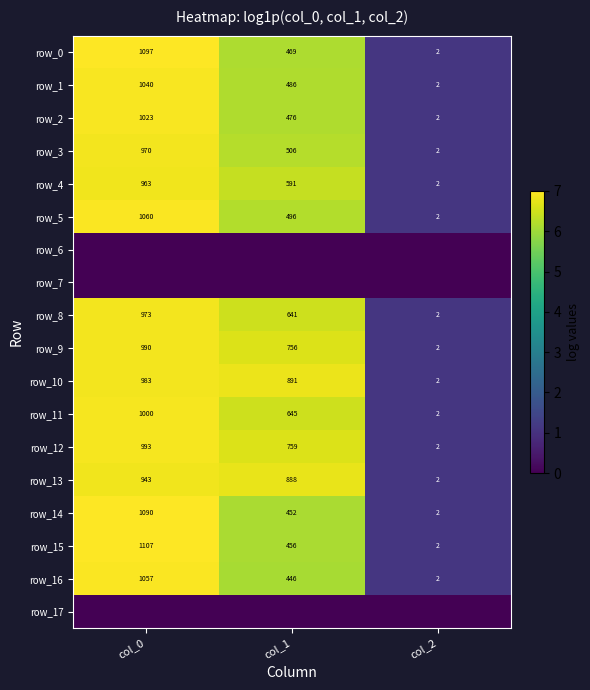

Where does the row_9 series first go above 6?

col_0